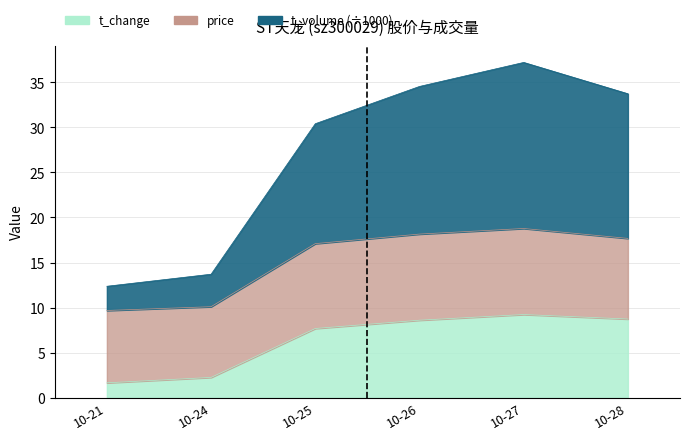

What is the difference between the maximum and minimum values in the t_change series?

7.6